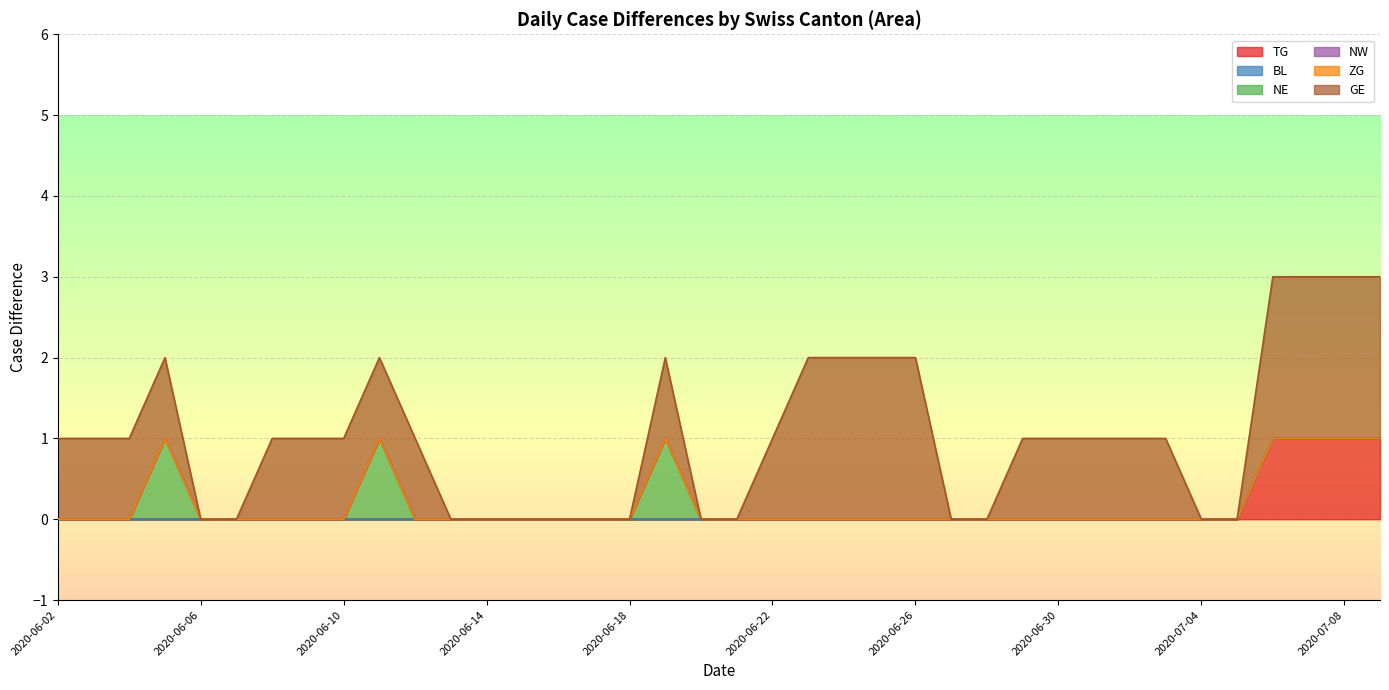

At which category is the sum across all series the highest?

2020-07-06